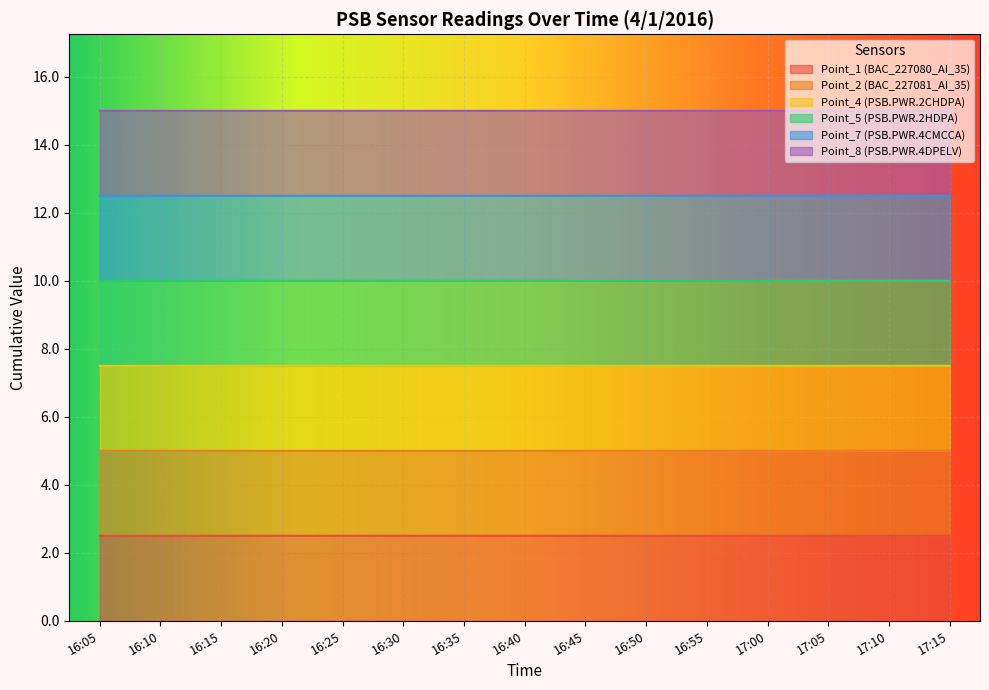

True or false: Point_1 (BAC_227080_AI_35) and Point_4 (PSB.PWR.2CHDPA) cross at least once.

False